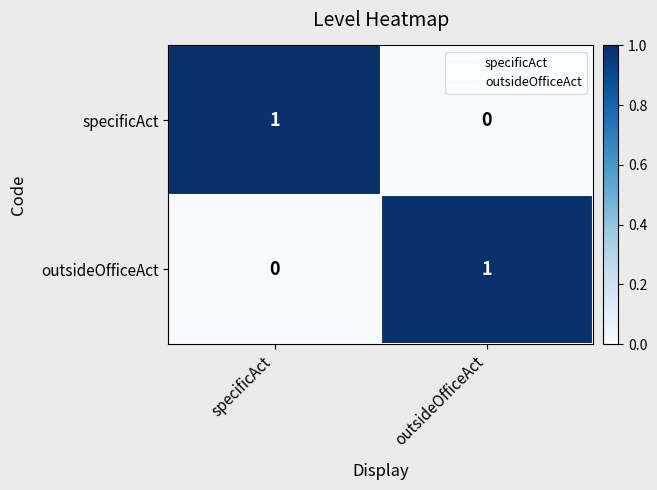

True or false: outsideOfficeAct has a value of 0 at outsideOfficeAct.

False